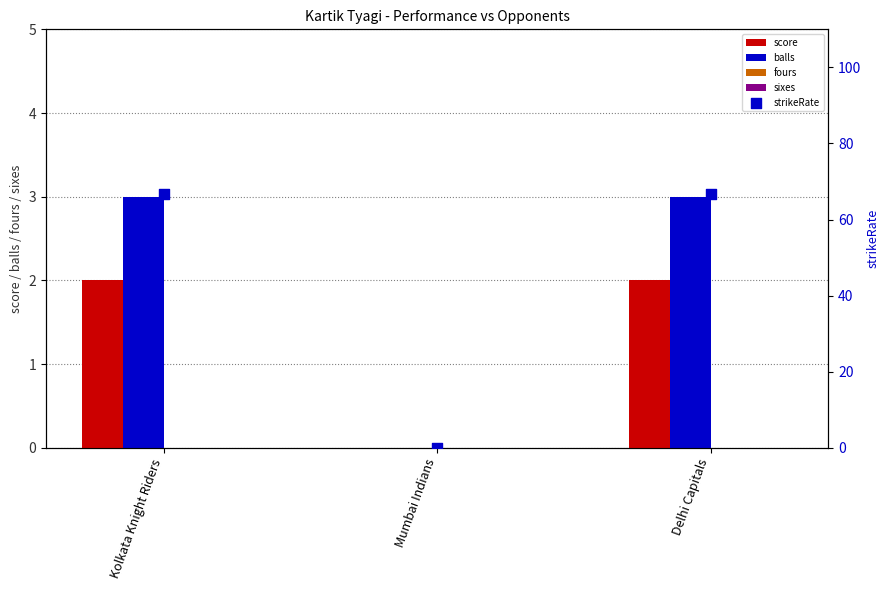

Which series has the largest Y range (max minus min)?

strikeRate